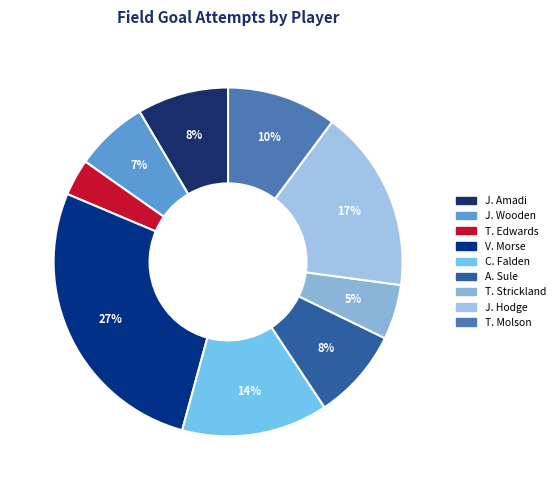

To the nearest percent, what is the difference between the largest and smallest slice percentages?

24%